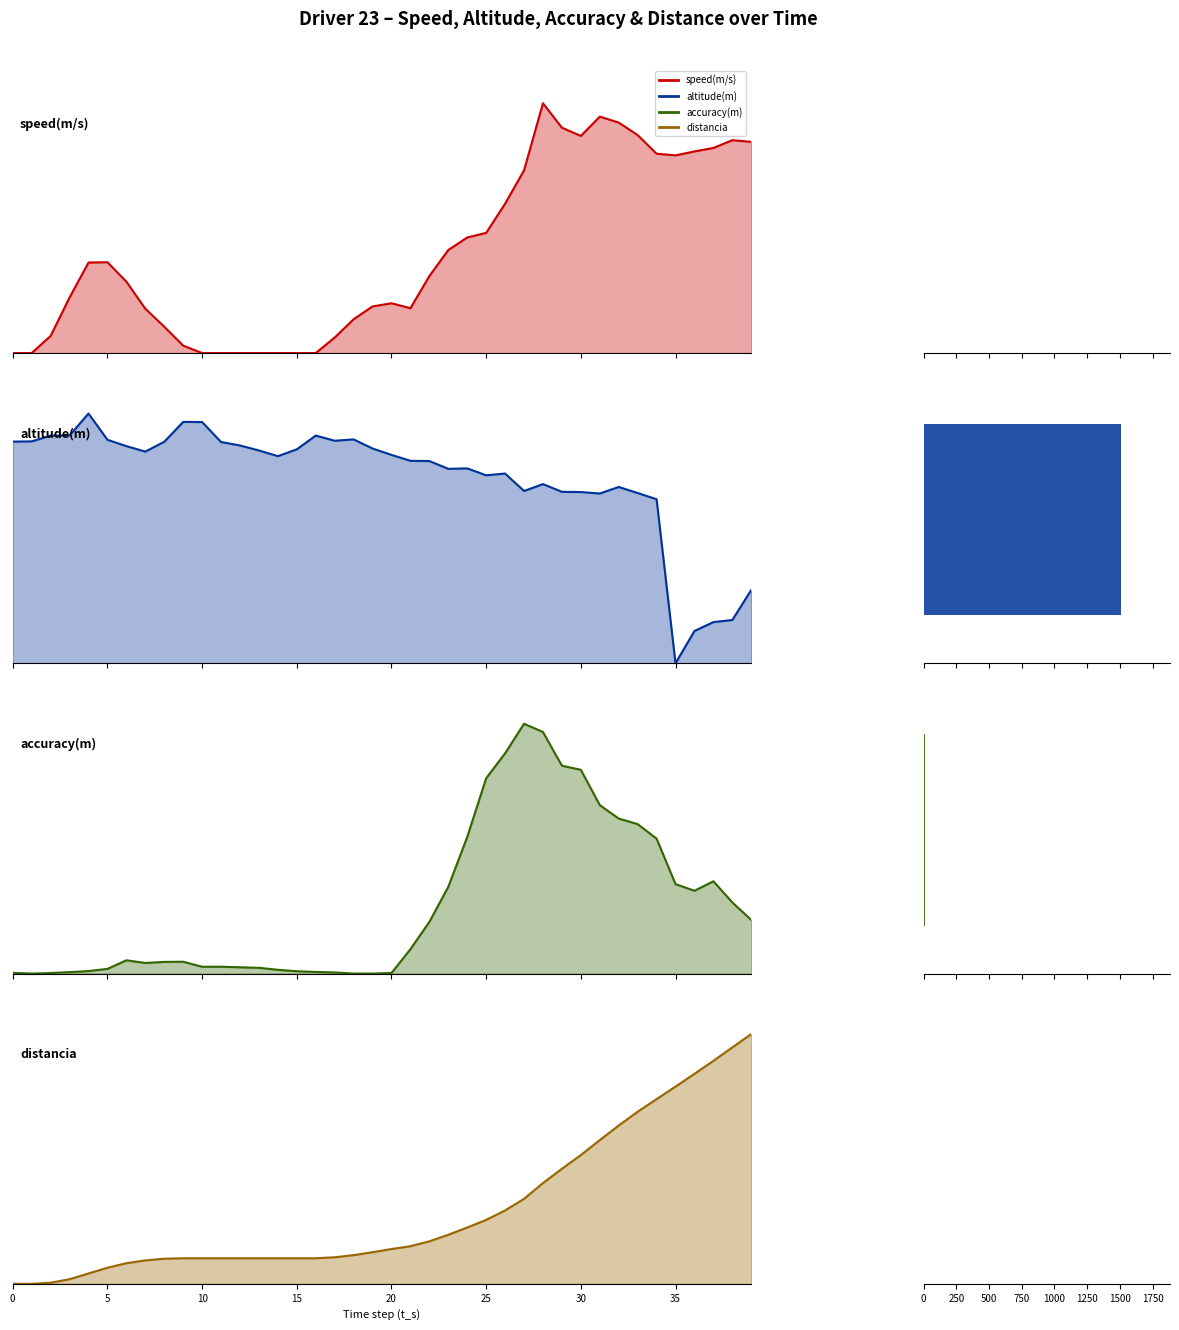

How many data points in speed(m/s) line are above 0?

31